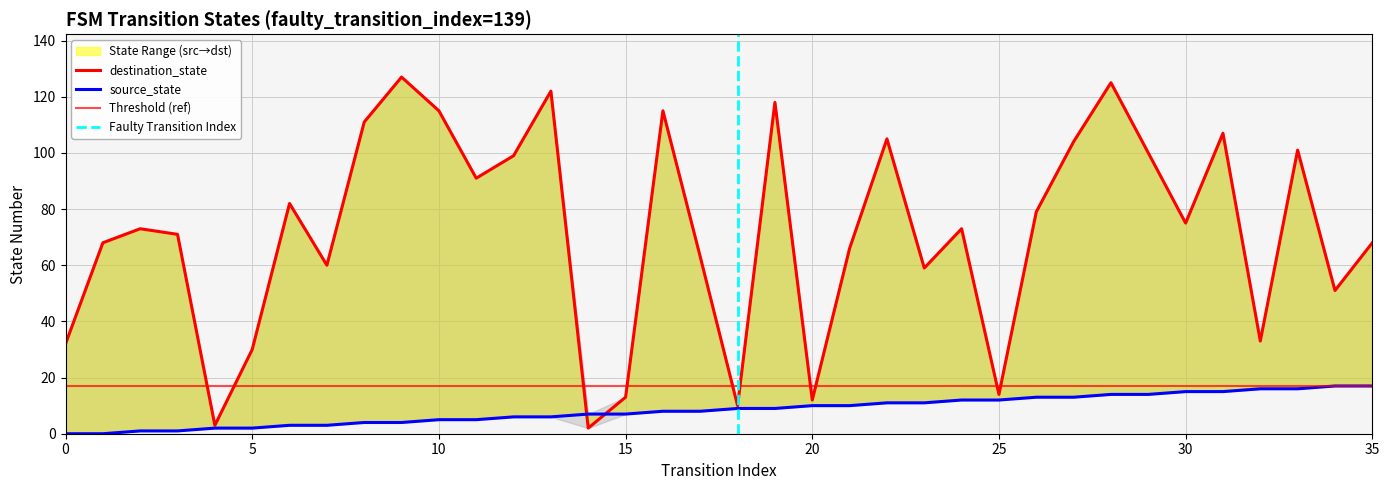

How many data points in source_state are above 9?

16